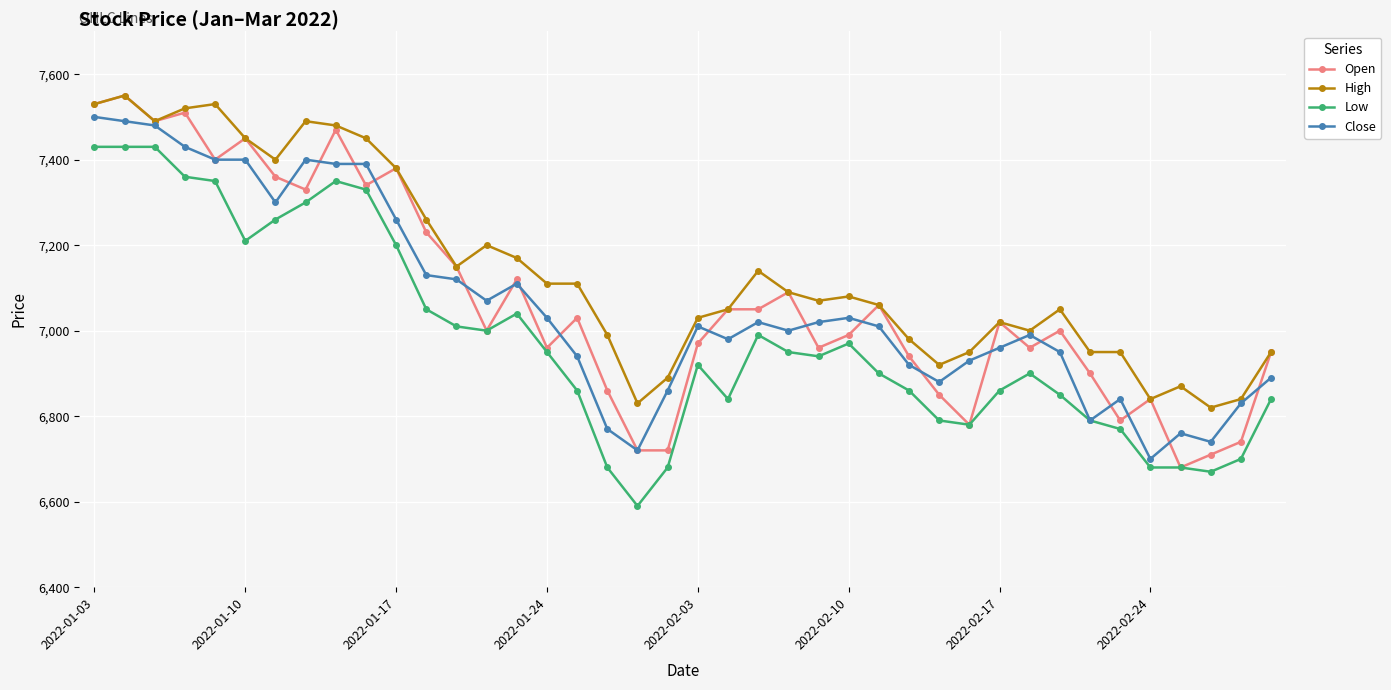

Does the chart have visible grid lines?

Yes